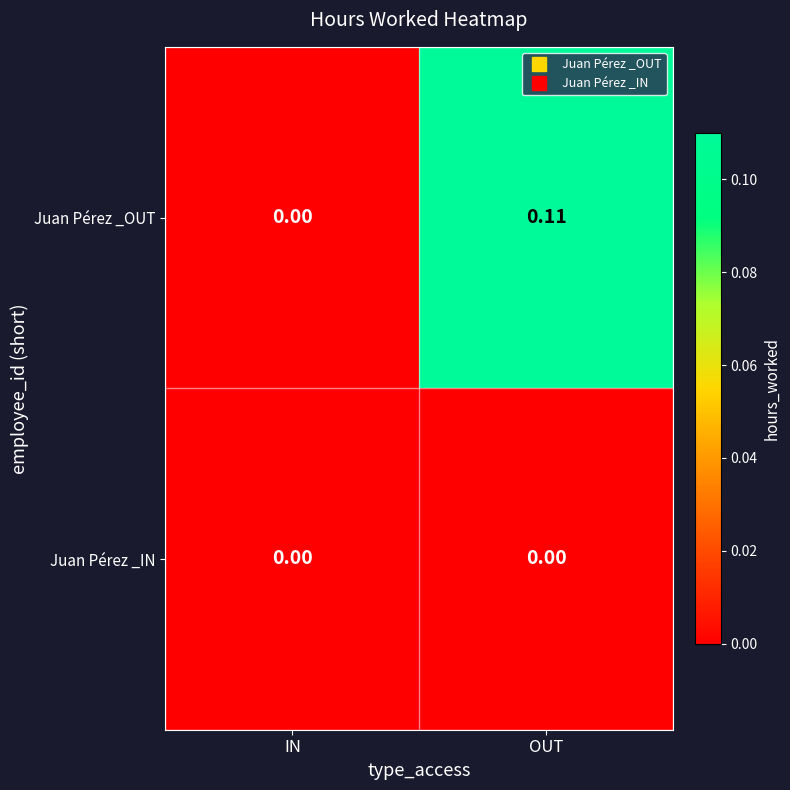

List the series in order of their overall mean, highest first.

Juan Pérez _OUT, Juan Pérez _IN